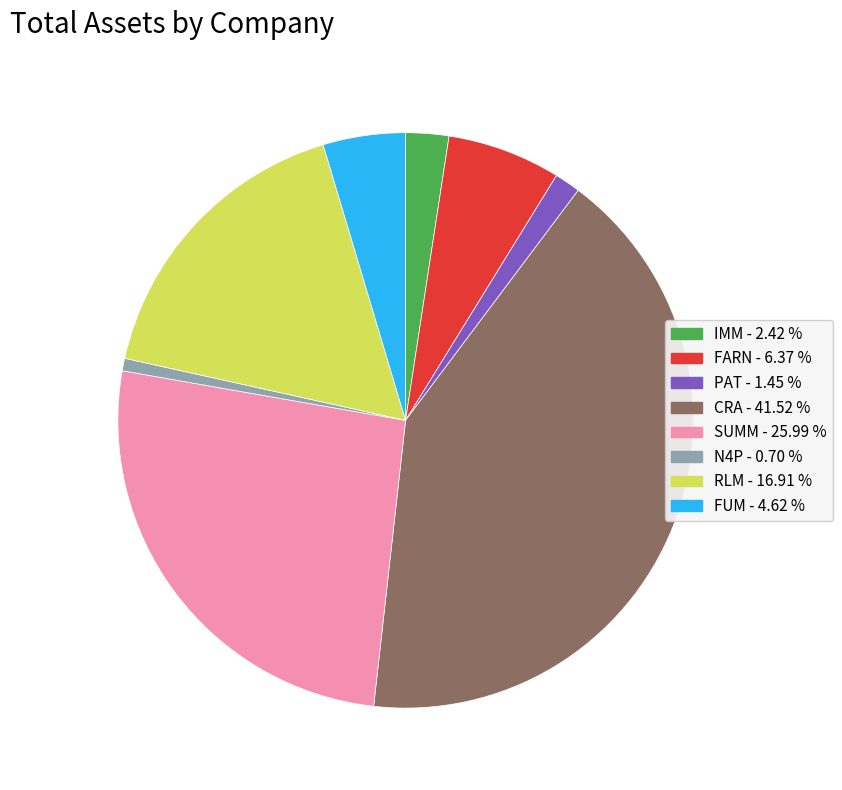

Approximately how many times larger is the value at N4P compared to FUM?

0.2